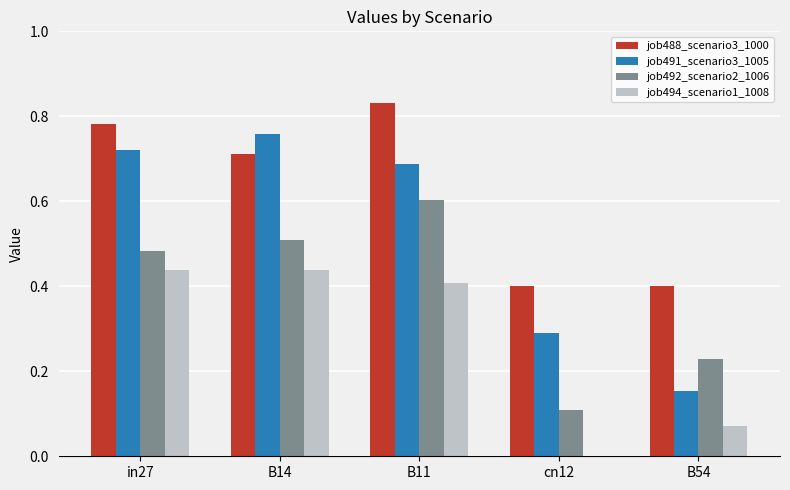

How many groups of bars are there?

5